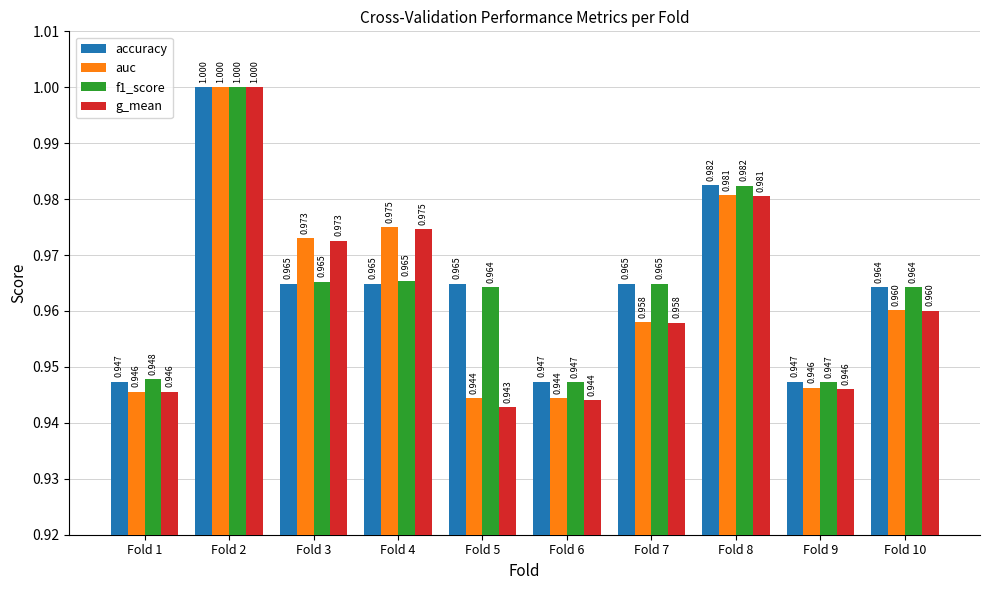

Between Fold 5 and Fold 8, which series saw the biggest shift?

g_mean